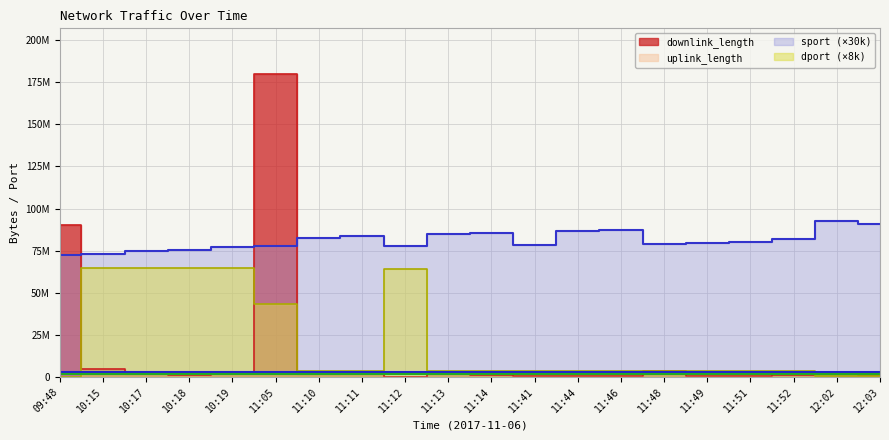

Reading left to right, what are all the values shown in this chart?

downlink_length: 90006010	4487026	1897299	1204657	3168999	180001514	1660296	3000290	8430	2673875	872184	761753	599951	596862	3255089	755694	565471	924072	2374597	1267574
uplink_length: 5639	3042	22754	4697	31487	9980	9838	41851	2921	14509	19739	1889	25214	5929	12760	7774	31423	65965	54098	12397
sport: 72360000	73200000	74760000	75270000	77250000	77670000	82620000	83790000	77670000	84870000	85740000	78240000	86370000	86970000	78900000	79290000	80280000	81750000	92640000	91020000
dport: 168000	64640000	64640000	64640000	64640000	43456000	3544000	3544000	64040000	3544000	3544000	3544000	3544000	3544000	3544000	3544000	3544000	3544000	640000	640000